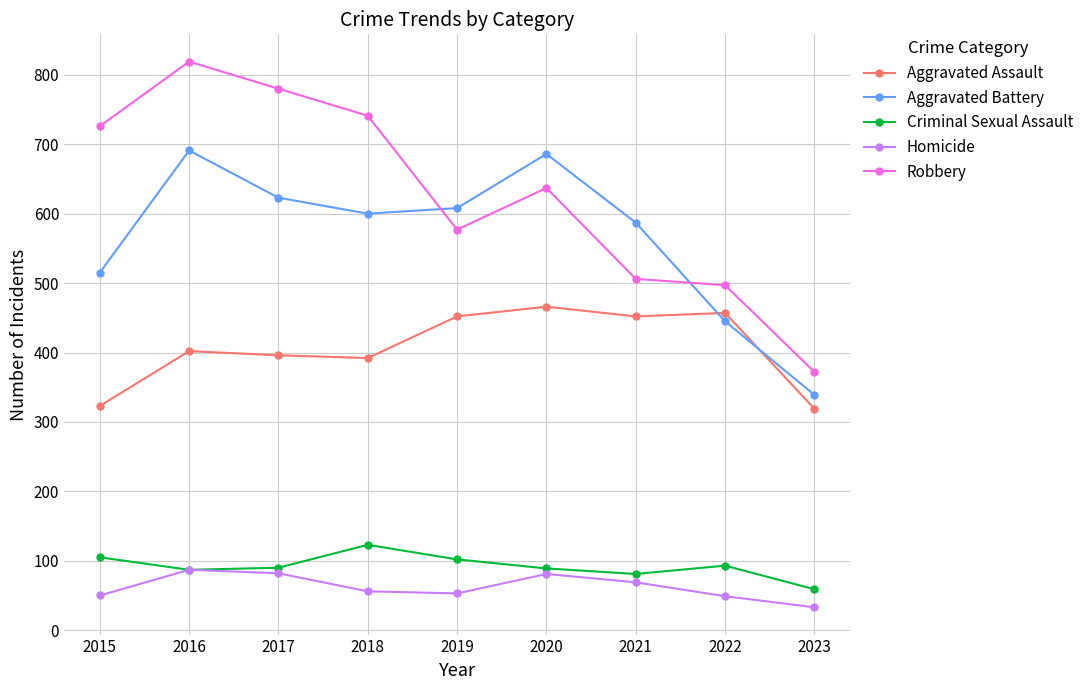

Does the chart have visible grid lines?

Yes